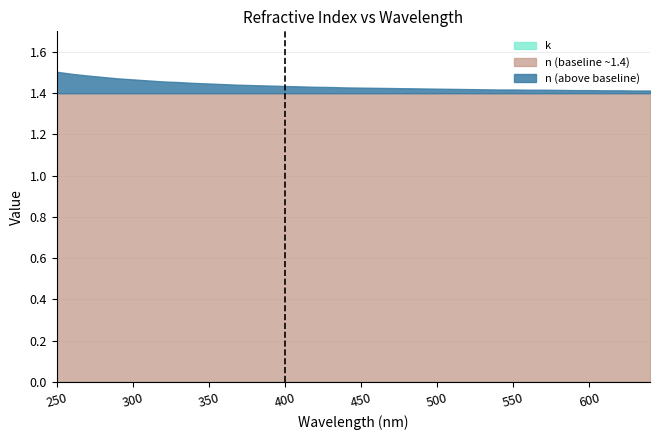

What is the difference between the second highest and minimum values in the n series?

0.1